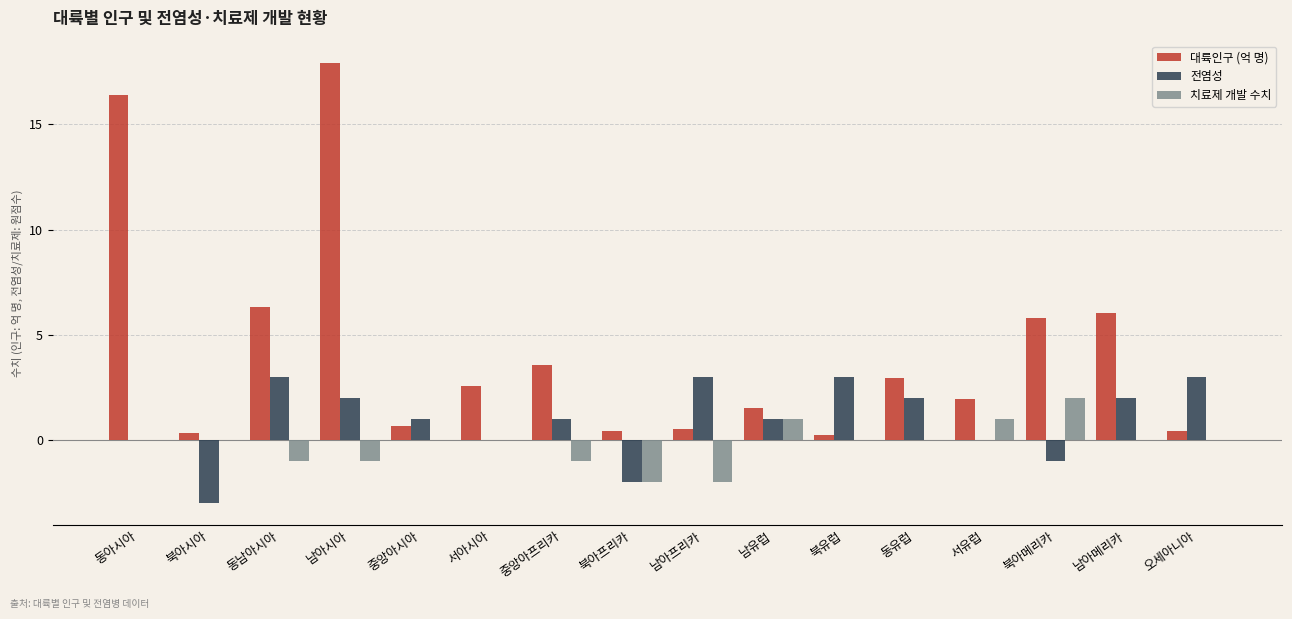

Where is 대륙인구 (억 명) nearest to the value 9?

동남아시아